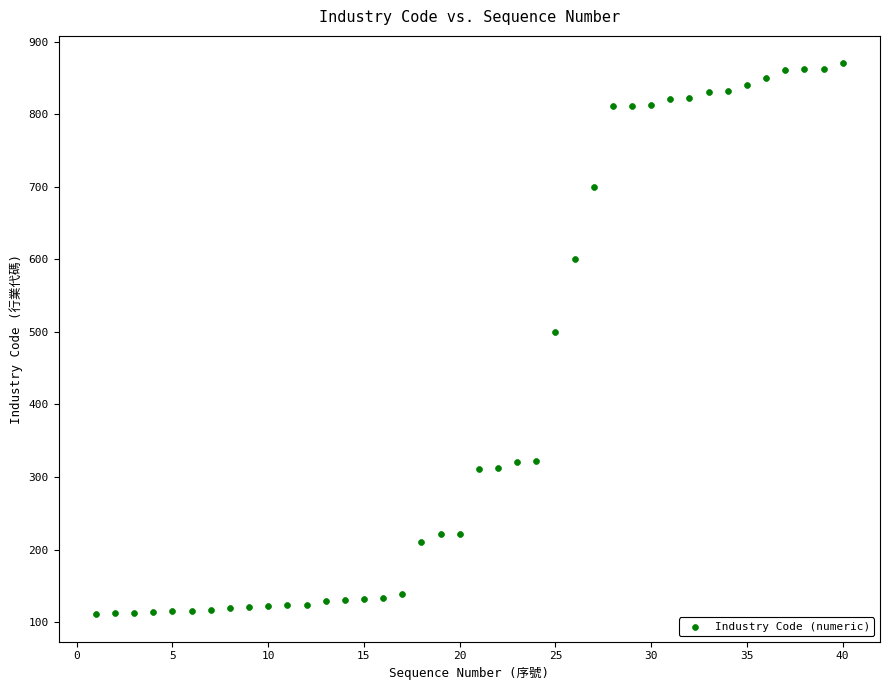

What Y value in the scatter plot is closest to 490?

500